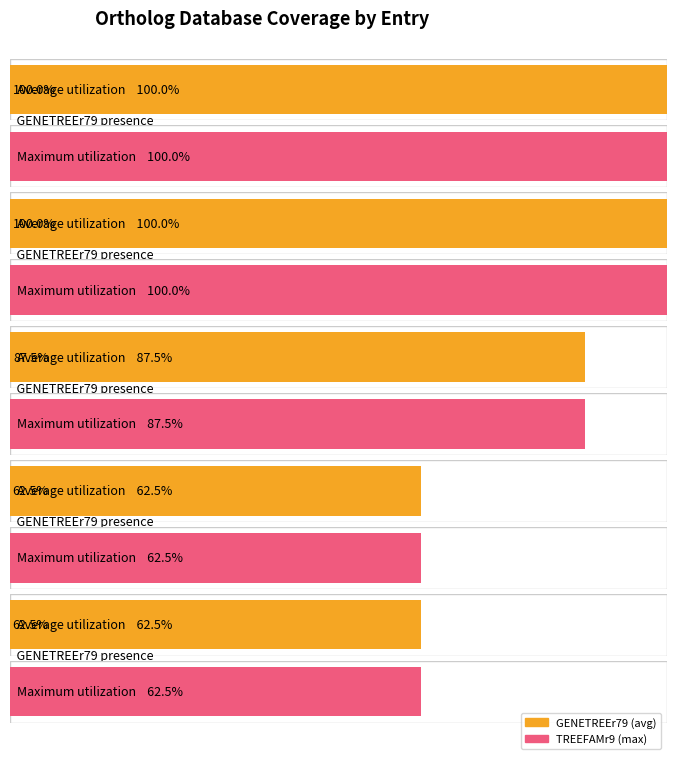

Which series has the largest total across all categories?

GENETREEr79